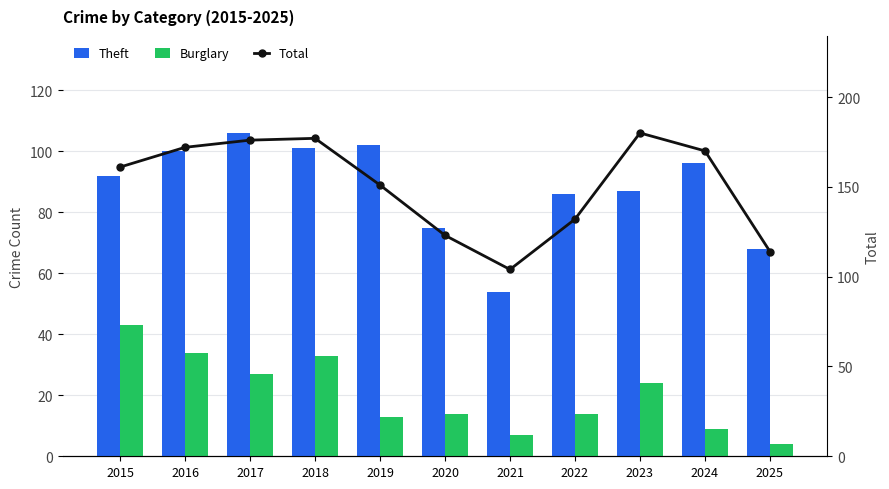

Count the number of categories in the chart.

11